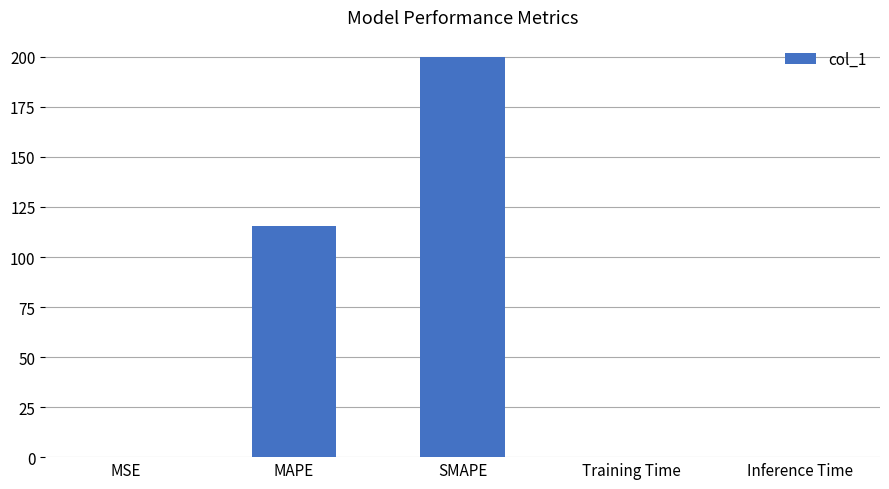

What is the change in value from SMAPE to Inference Time?

-200.0